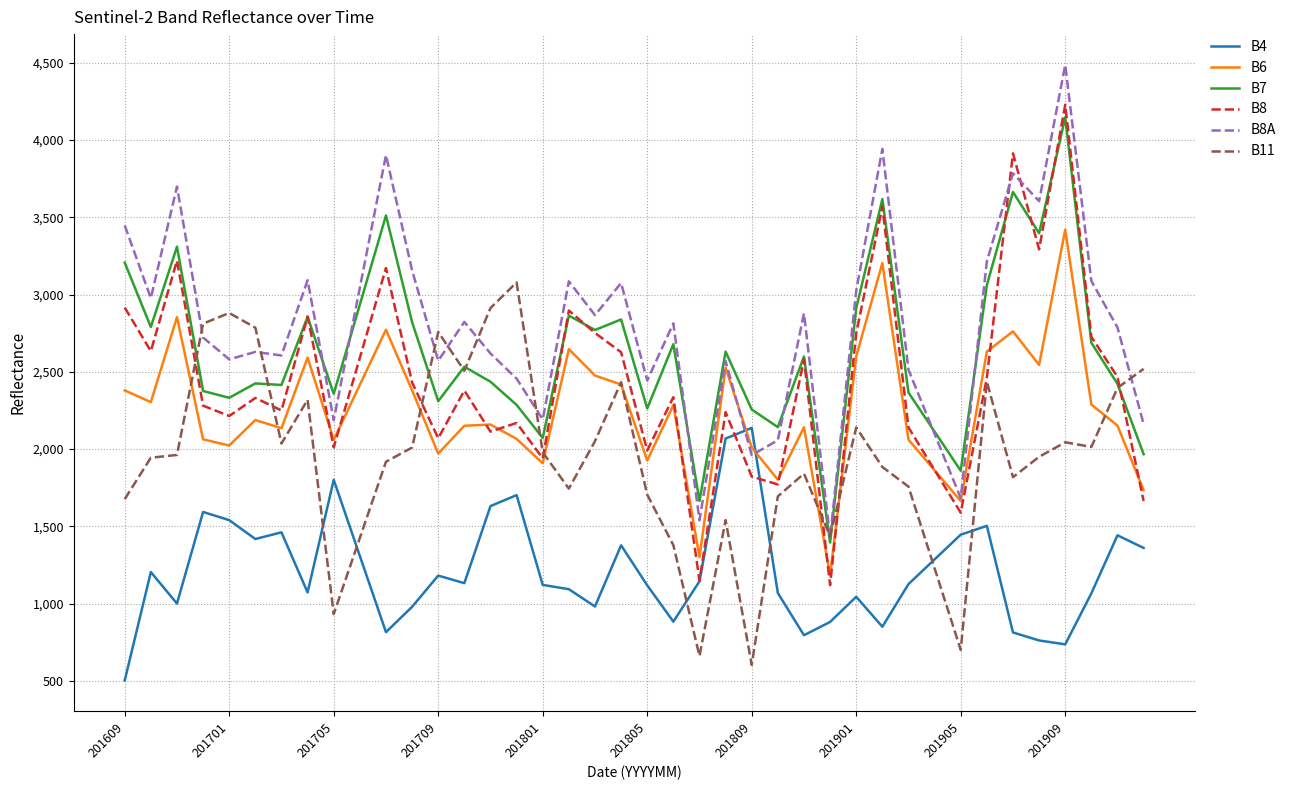

Which series has the largest range (max minus min)?

B8